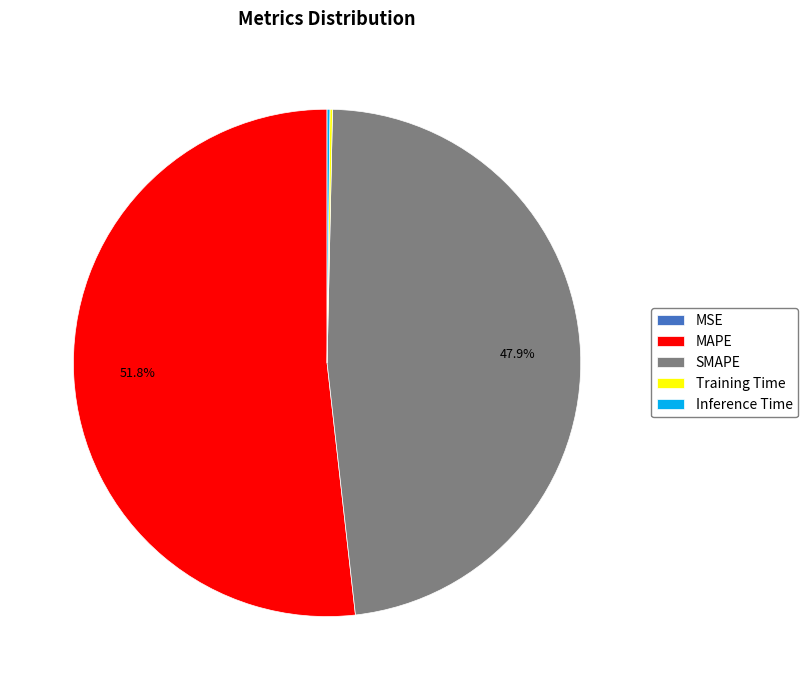

To the nearest percent, what percentage of the pie is MAPE?

52%